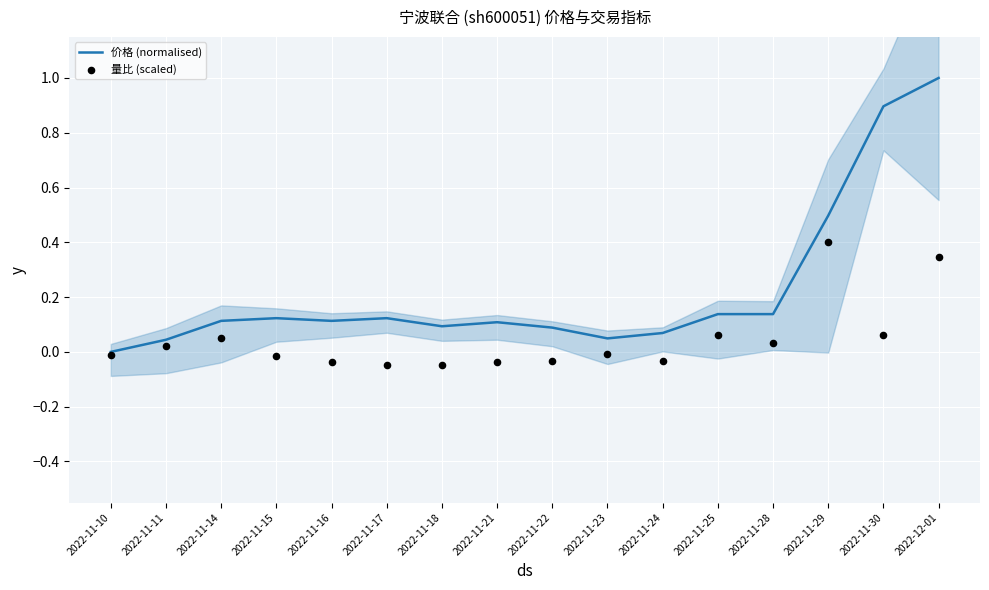

Which series contains the lowest Y value?

量比 (scaled)